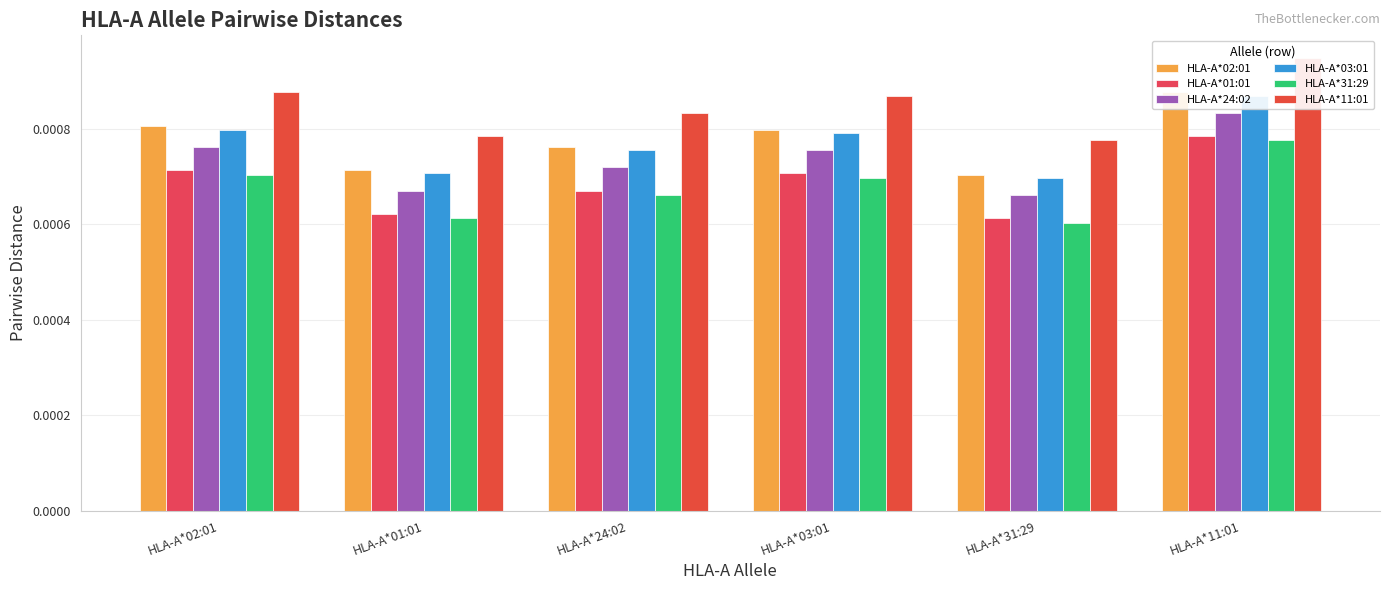

Are the bars grouped side by side (vs. stacked)?

Yes